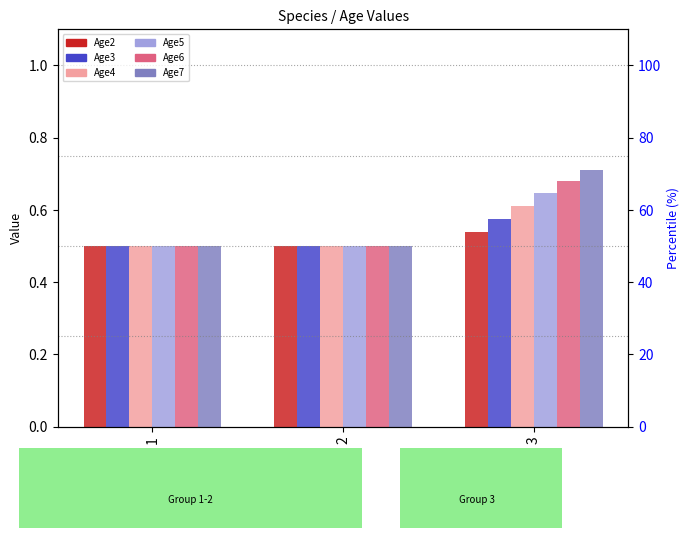

Which category has the highest value in the Age3 series?

3